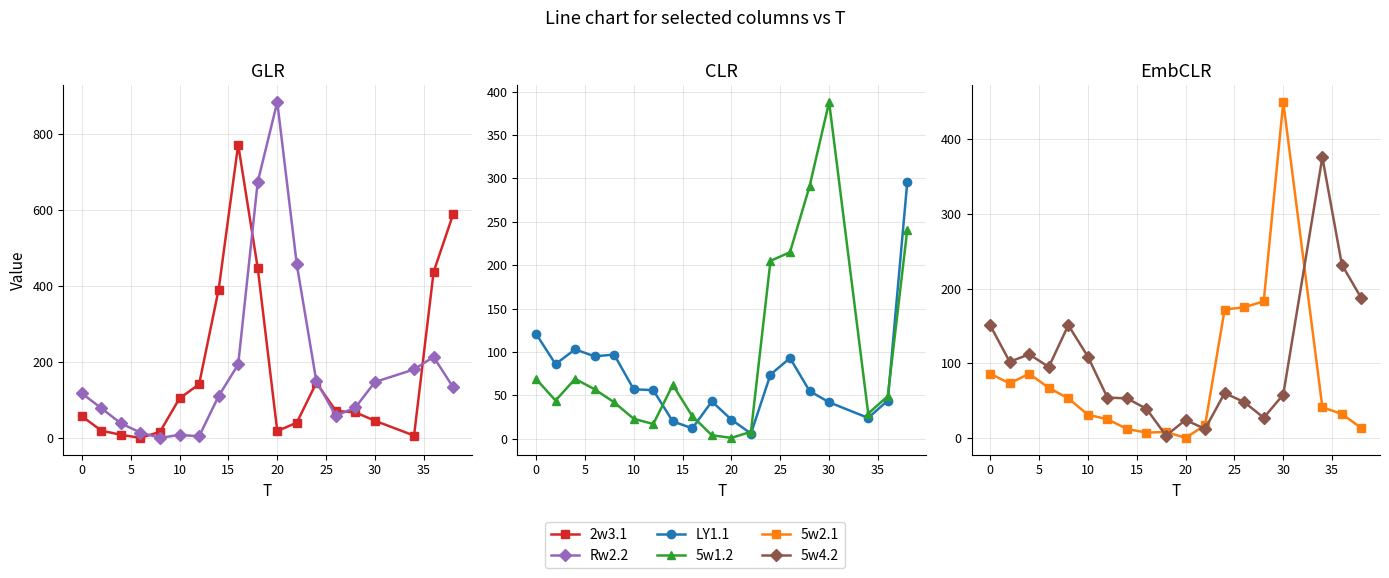

What is the maximum value shown in the chart?

883